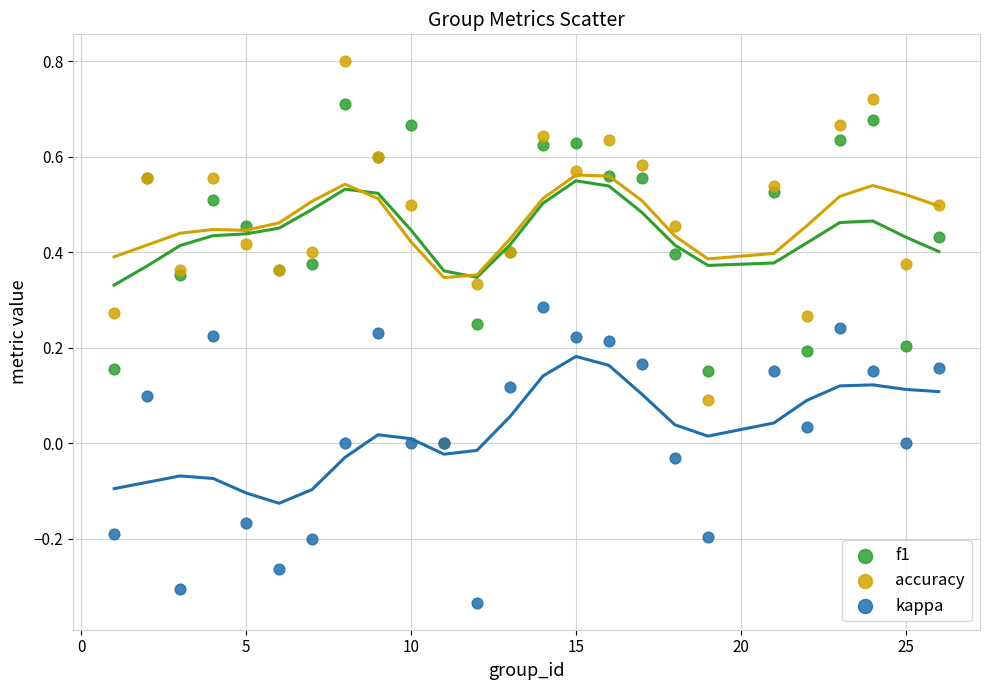

What are all the series names shown in the legend?

f1, accuracy, kappa